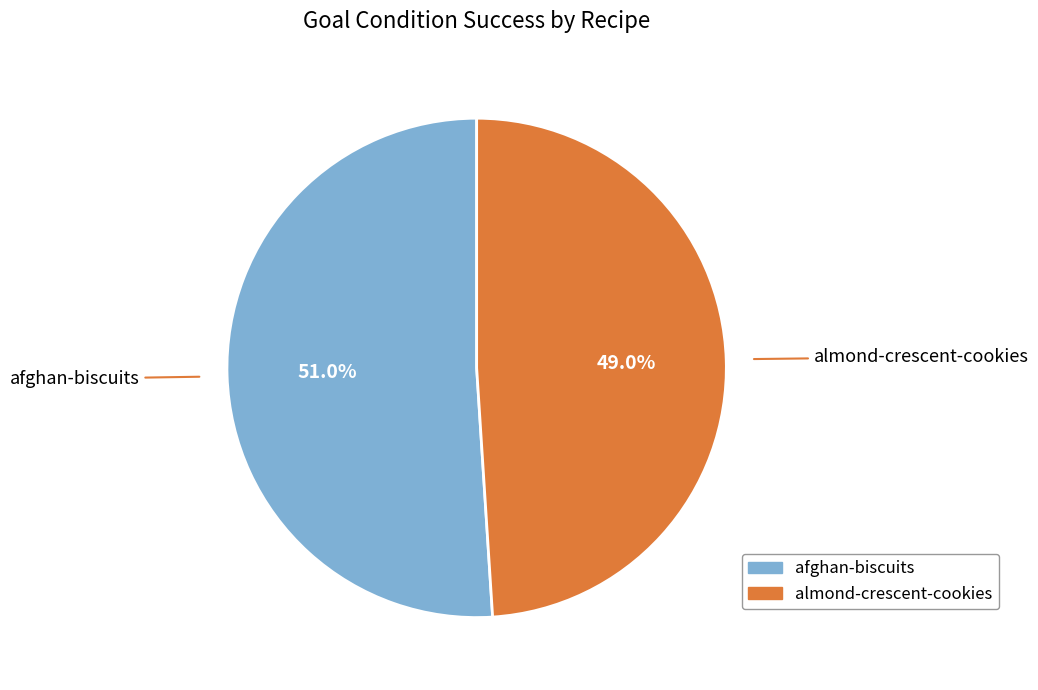

What percentage do afghan-biscuits and almond-crescent-cookies together represent?

100.0%